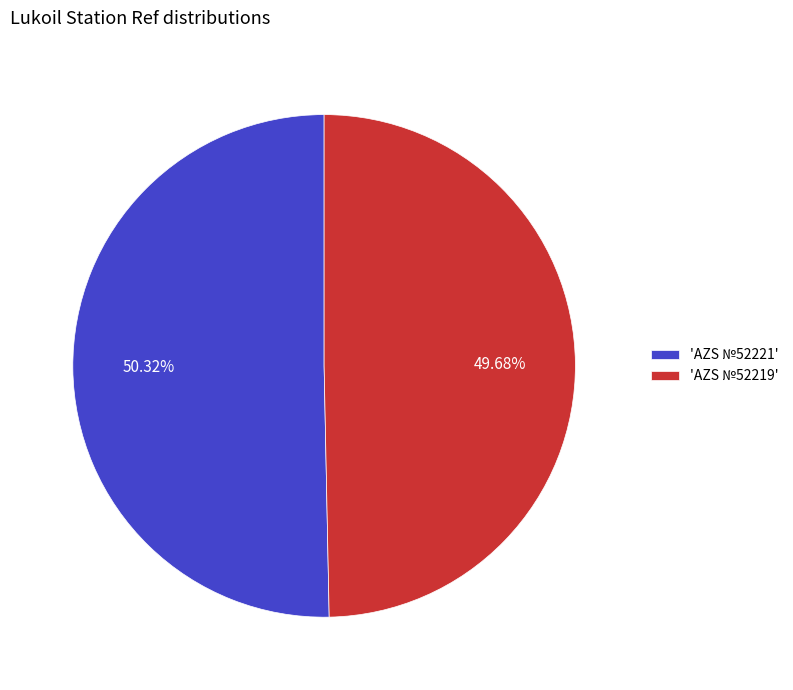

Is the sum of 'AZS №52221' and 'AZS №52219' greater than half?

Yes